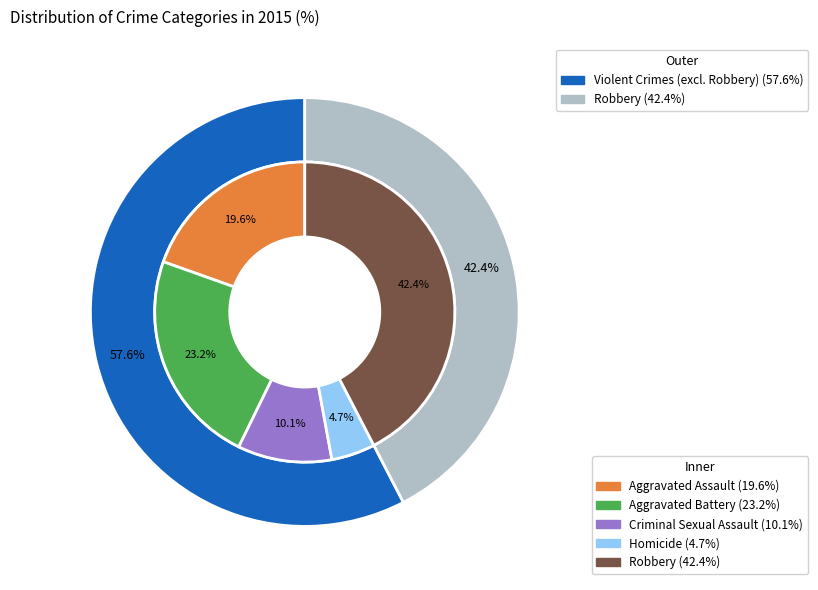

Count the number of slices in the pie.

5